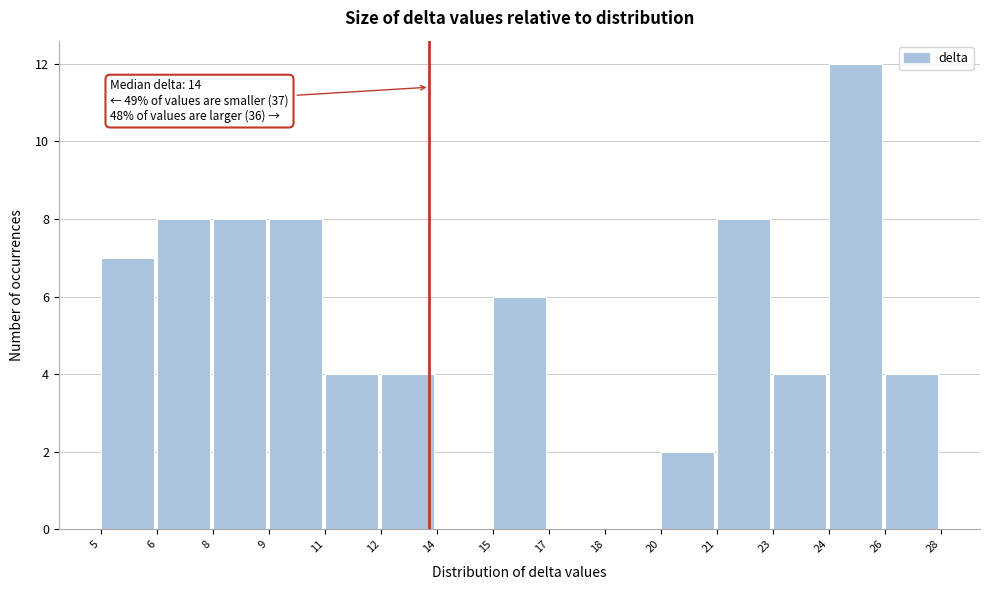

Reading left to right, list all the values displayed in this chart.

5=7	6=8	8=8	9=8	11=4	12=4	14=0	15=6	17=0	18=0	20=2	21=8	23=4	24=12	26=4